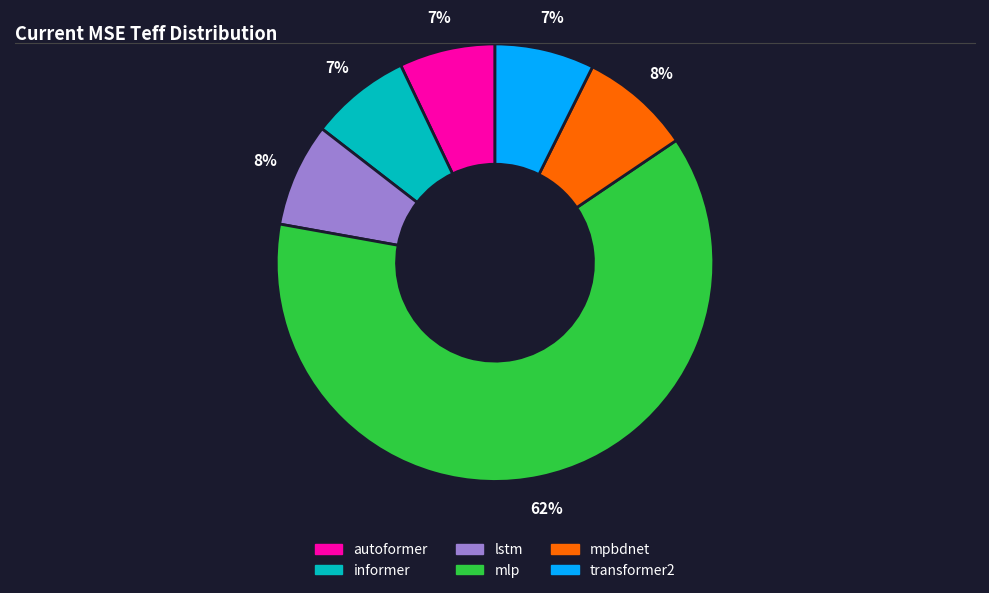

To the nearest percent, what portion does informer represent?

7%